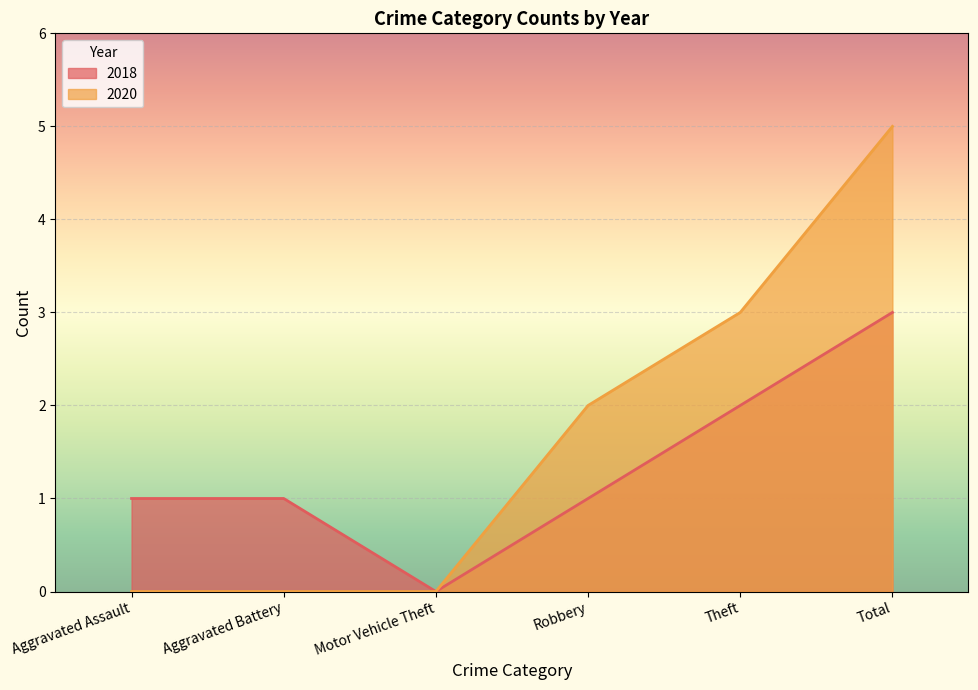

What is the label of the 6th point from the left?

Total